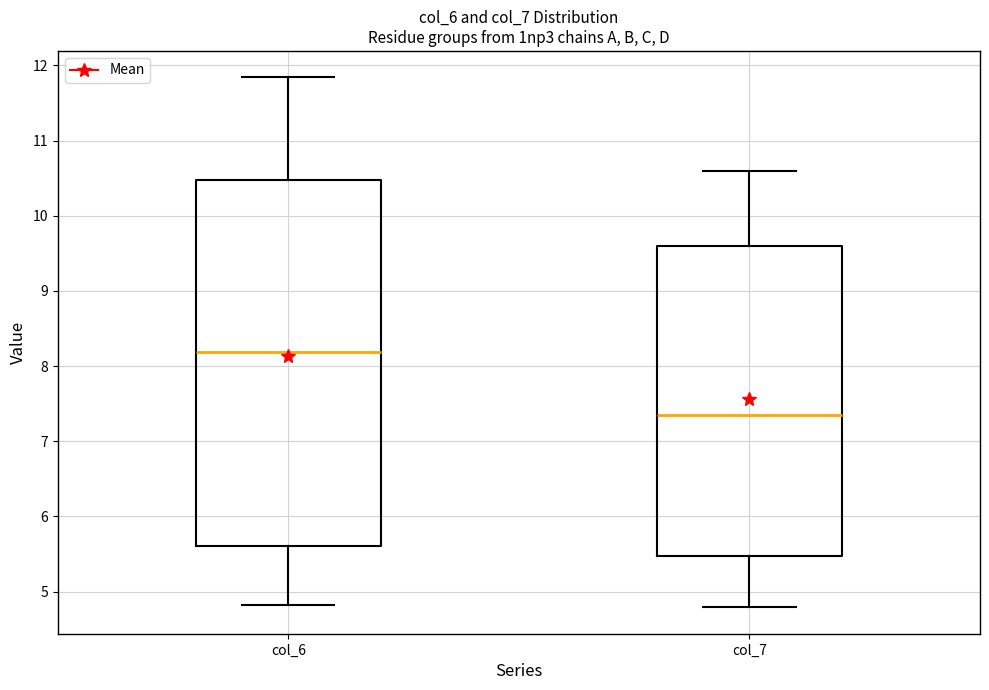

Reading left to right, read every box against the y-axis: the position of its median line, the range the box covers, and the ends of its whiskers. The values are not printed on the chart, so give them approximately, as read against the axis.

col_6: median 8.2, box 5.6 to 10.5, whiskers 4.8 to 11.8
col_7: median 7.3, box 5.5 to 9.6, whiskers 4.8 to 10.6